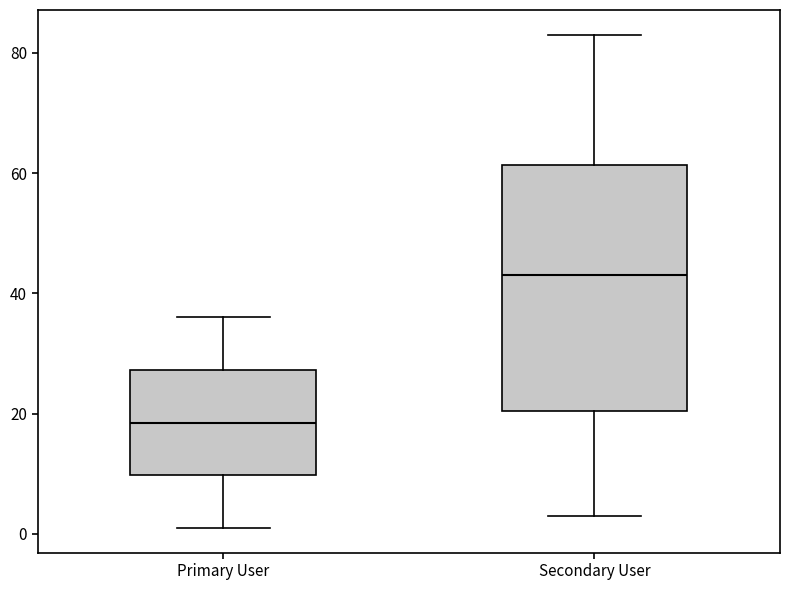

Which box has the lowest median line?

Primary User